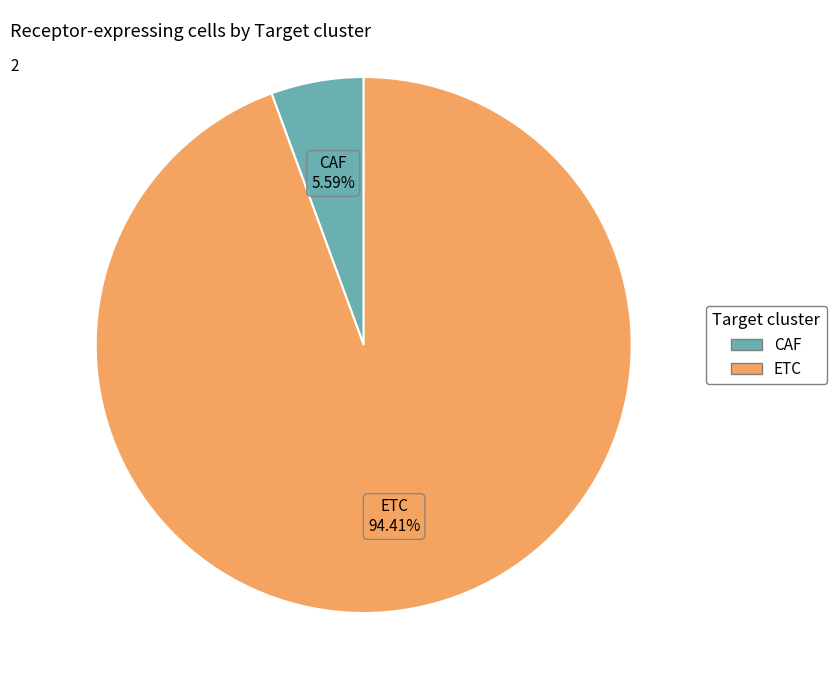

Count the number of slices in the pie.

2